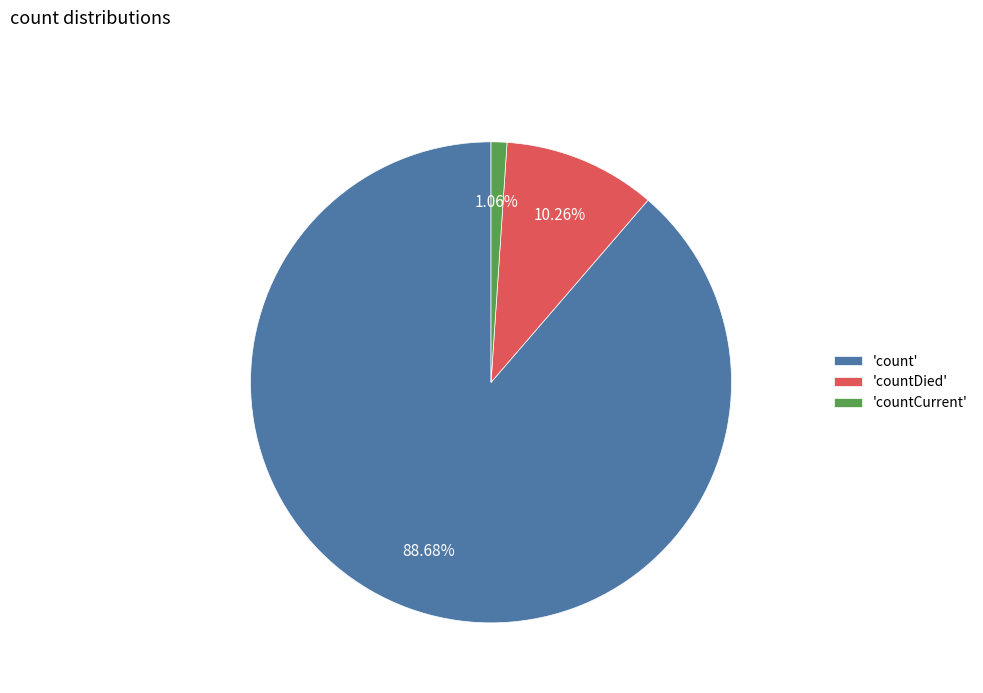

Which slice is the smallest?

'countCurrent'